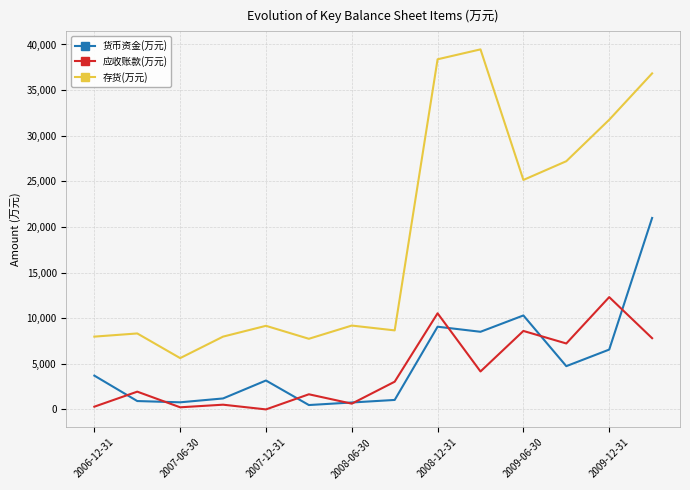

True or false: 货币资金(万元) and 存货(万元) cross at least once.

False